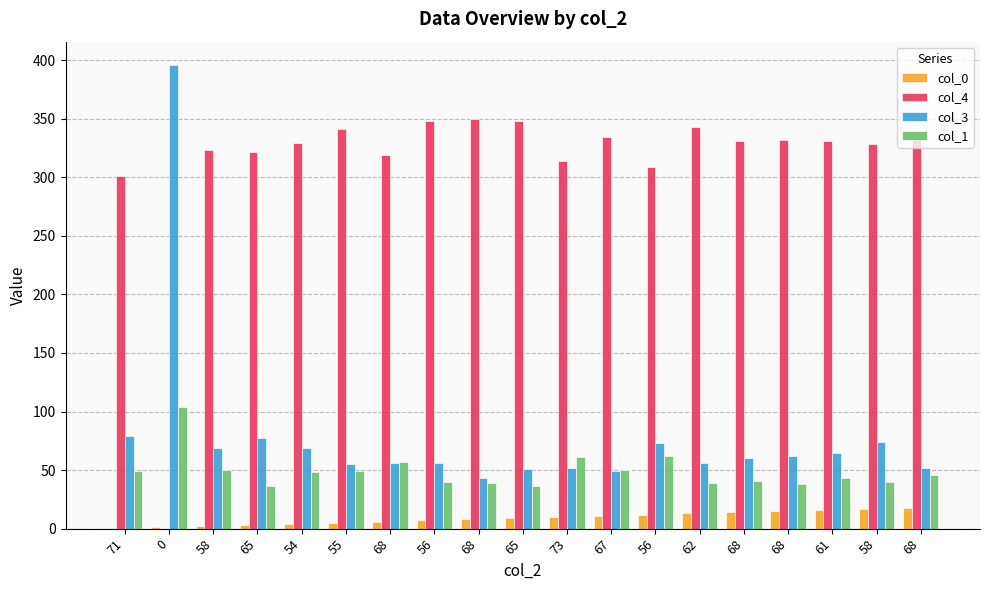

What are all the series names shown in the legend?

col_0, col_4, col_3, col_1